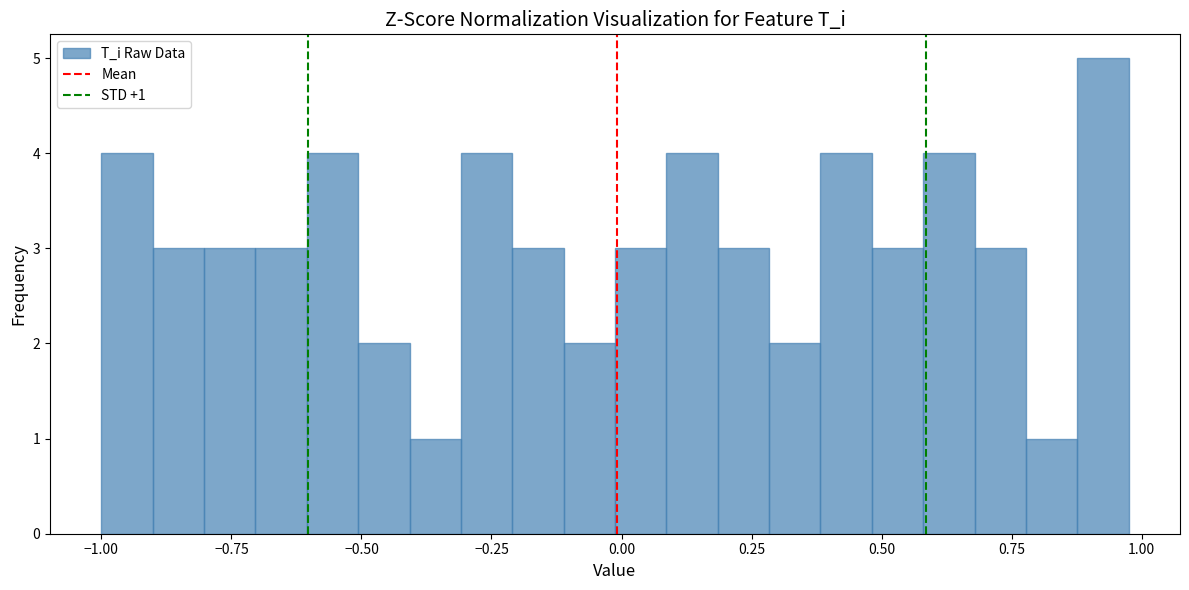

Read against the x-axis, roughly where is the centre of the tallest bar?

0.95